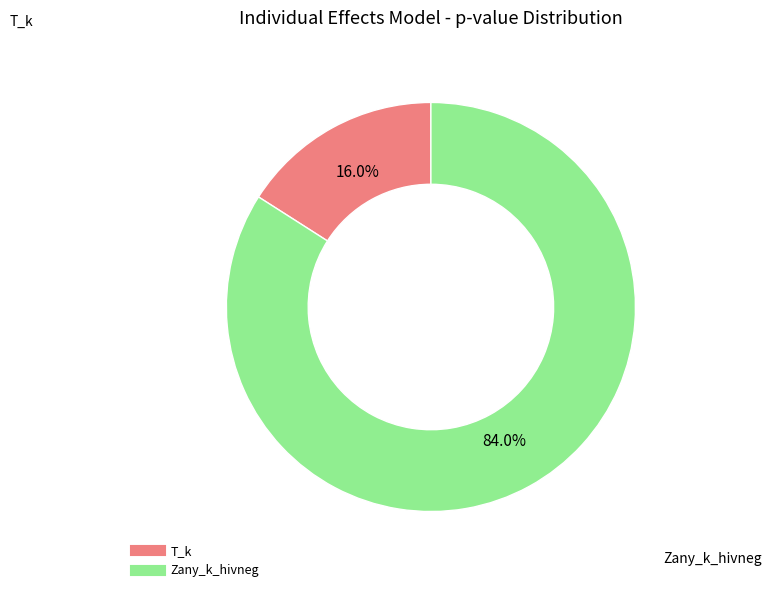

Between Zany_k_hivneg and T_k, which is larger?

Zany_k_hivneg